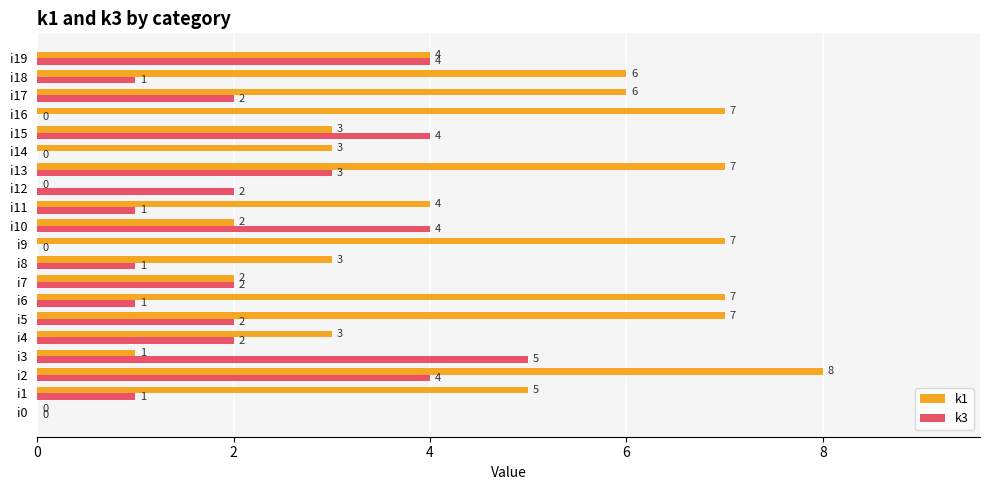

What is the maximum value for k3?

5